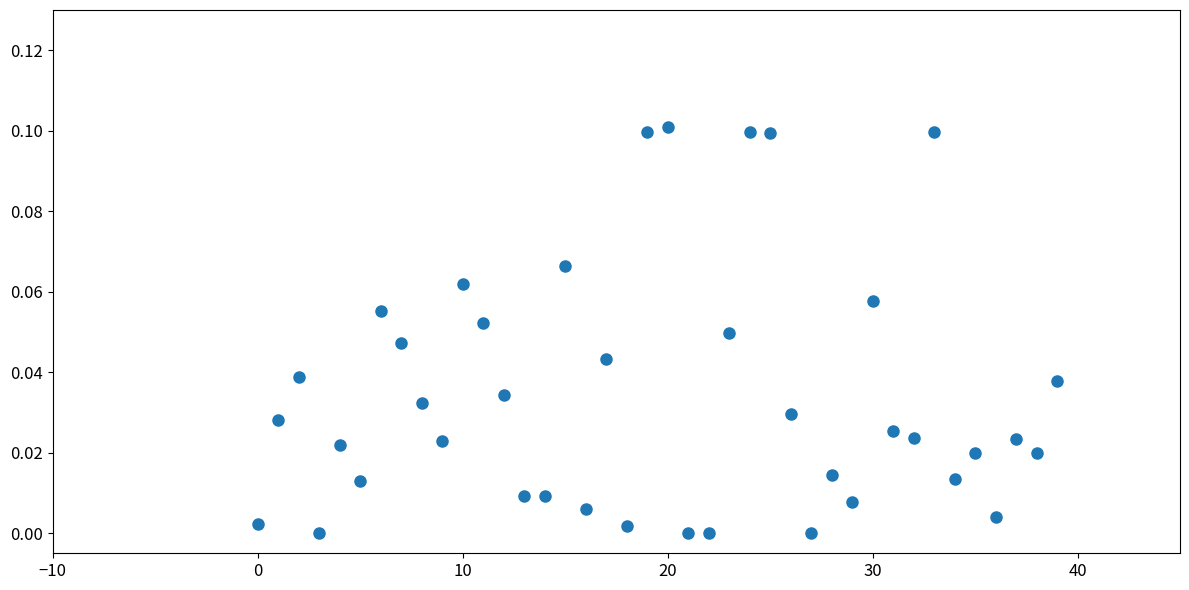

Count the number of points in this scatter plot.

40